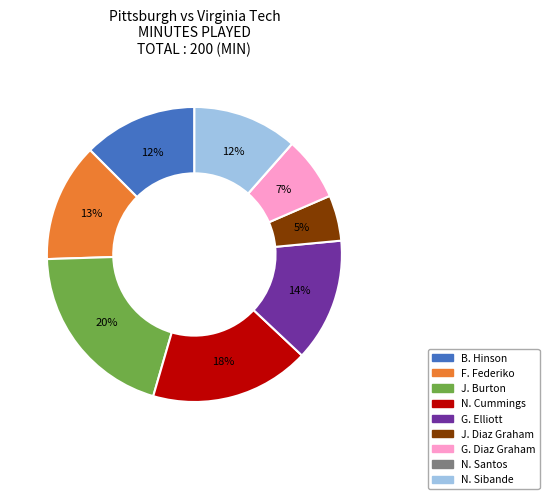

Is the sum of B. Hinson and G. Diaz Graham greater than half?

No